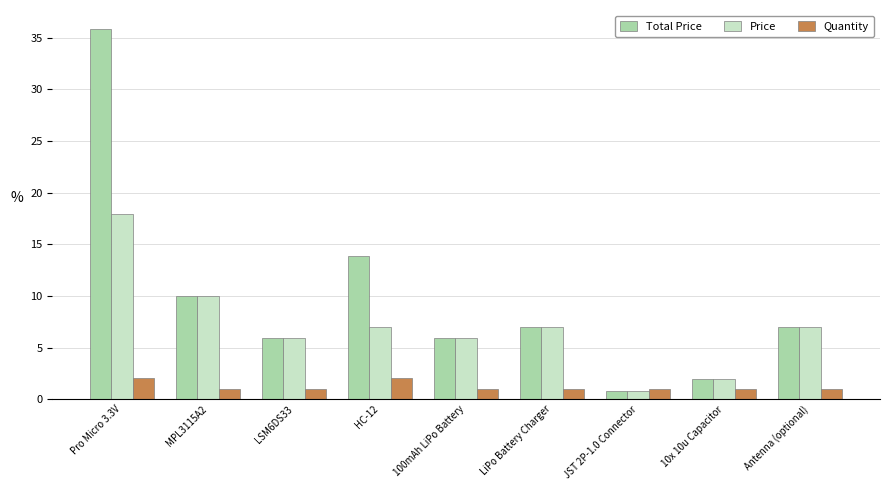

The Total Price series shows 2.1 at Antenna (optional). True or false?

False